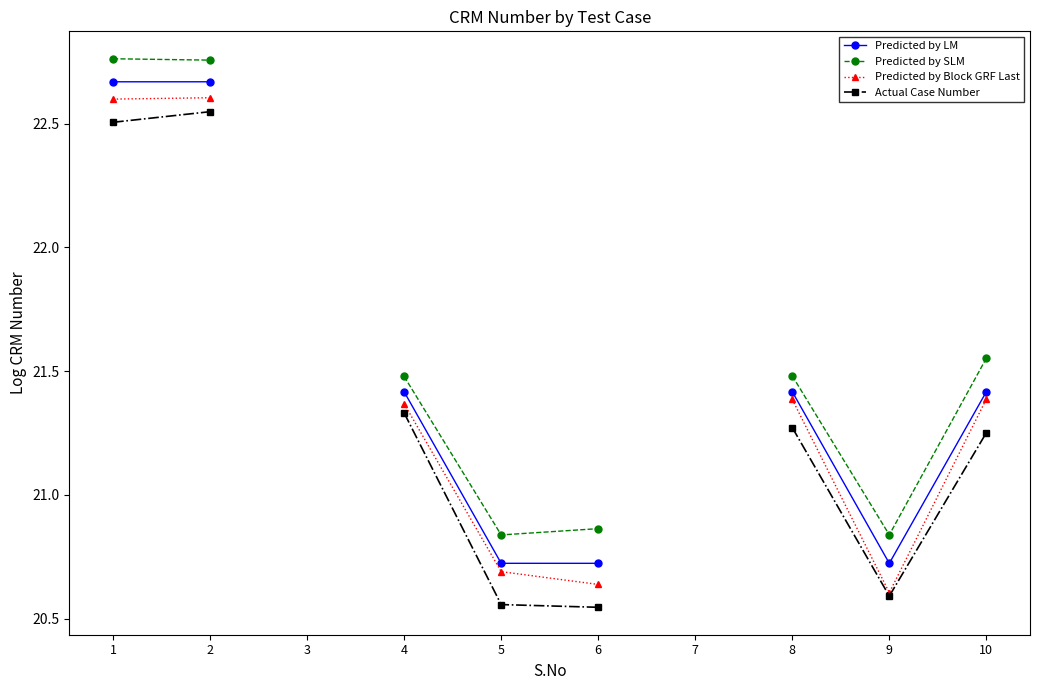

What is the difference between the highest and lowest values at 1?

0.3